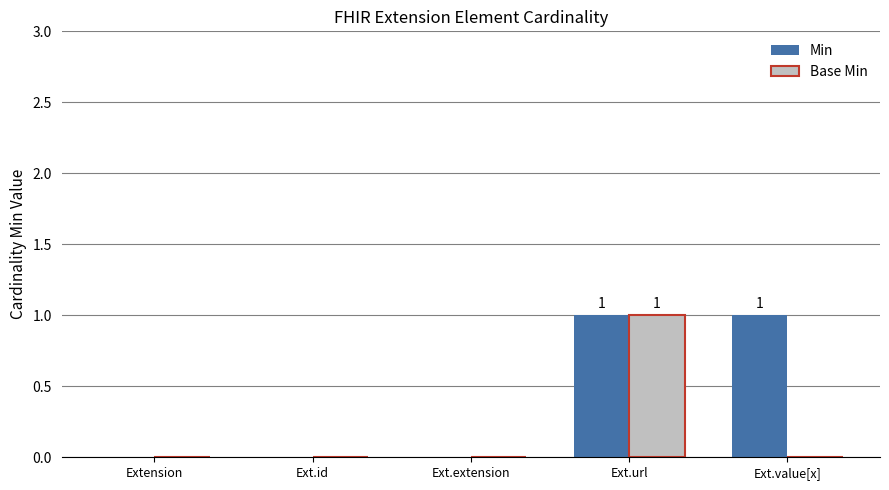

Are the bars grouped side by side (vs. stacked)?

Yes